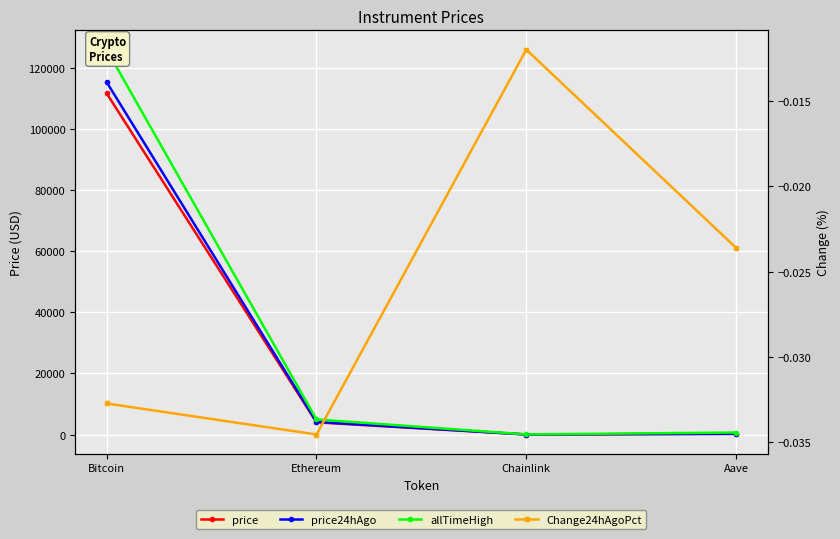

Reading left to right, extract all data points from this chart.

price: 111771.0	4002.9	18.4	231.3
price24hAgo: 115430.0	4141.2	18.6	236.8
allTimeHigh: 126080.0	4946.1	52.7	661.7
Change24hAgoPct: -0.0	-0.0	-0.0	-0.0